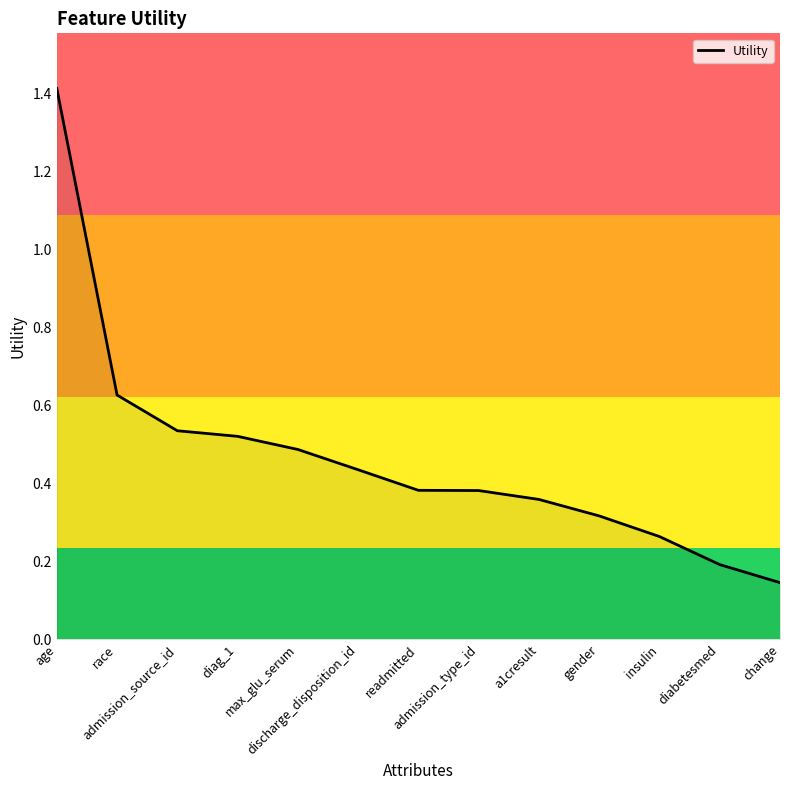

What is the difference between the maximum and minimum values?

1.3